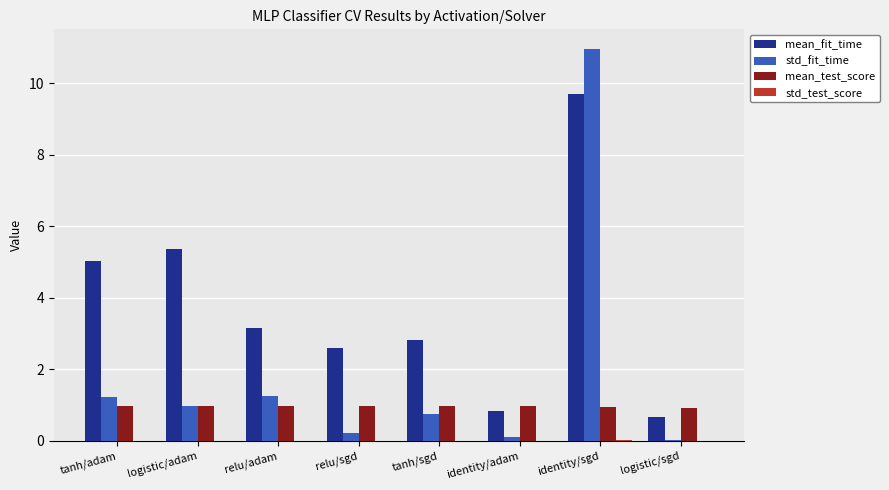

Which series has the largest total across all categories?

mean_fit_time